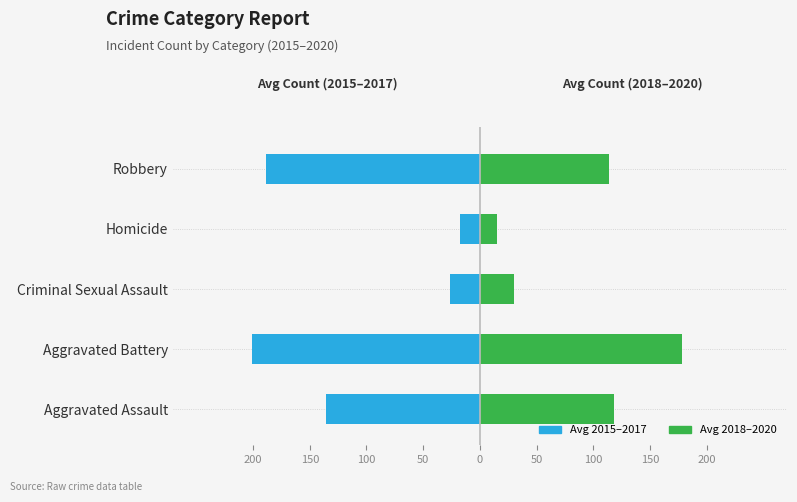

Which series has the widest spread of values?

Avg 2015–2017